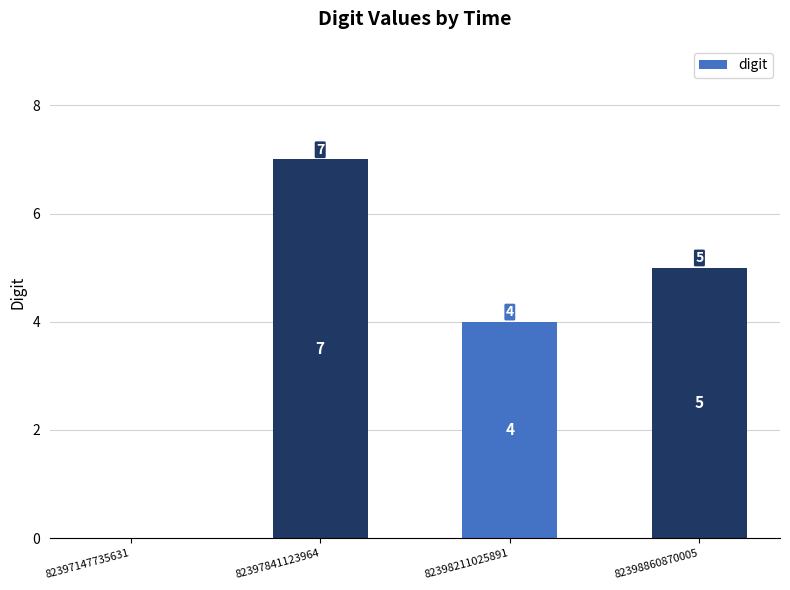

Which has a higher value, 82398211025891 or 82398860870005?

82398860870005